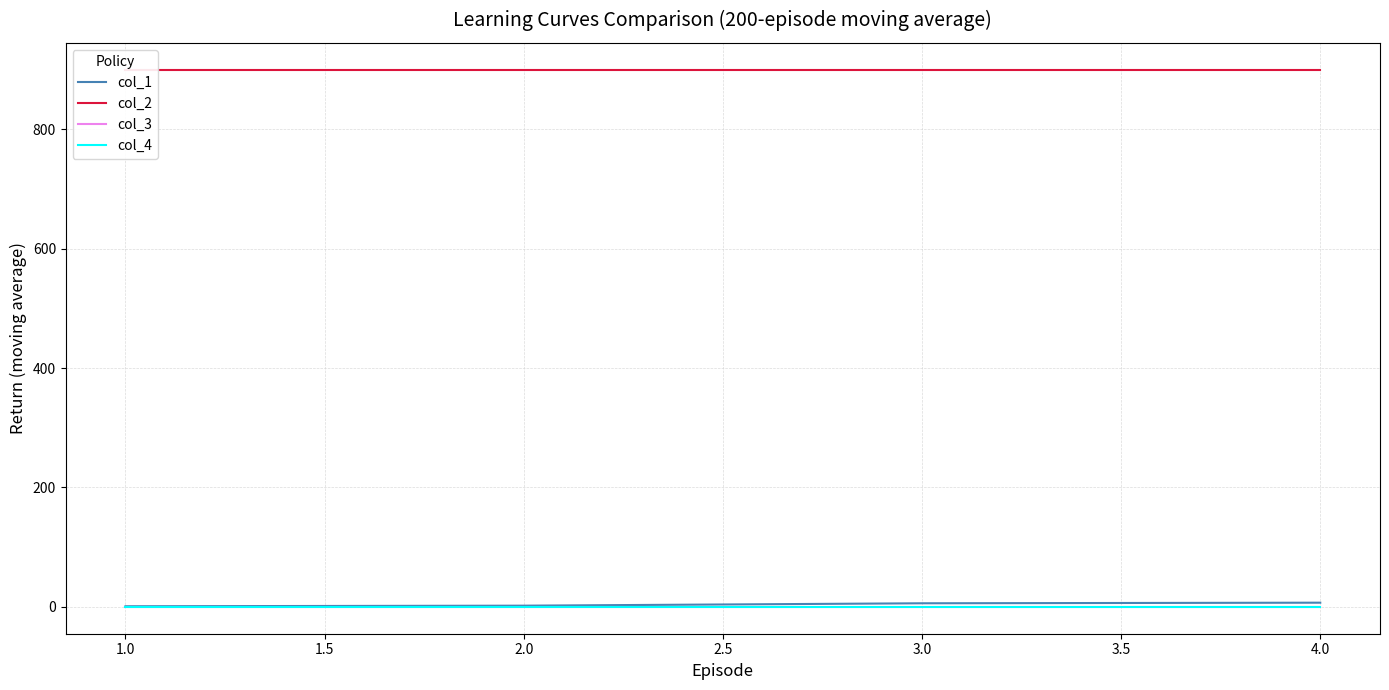

The value of col_4 at 4.0 is 0.0. True or false?

True